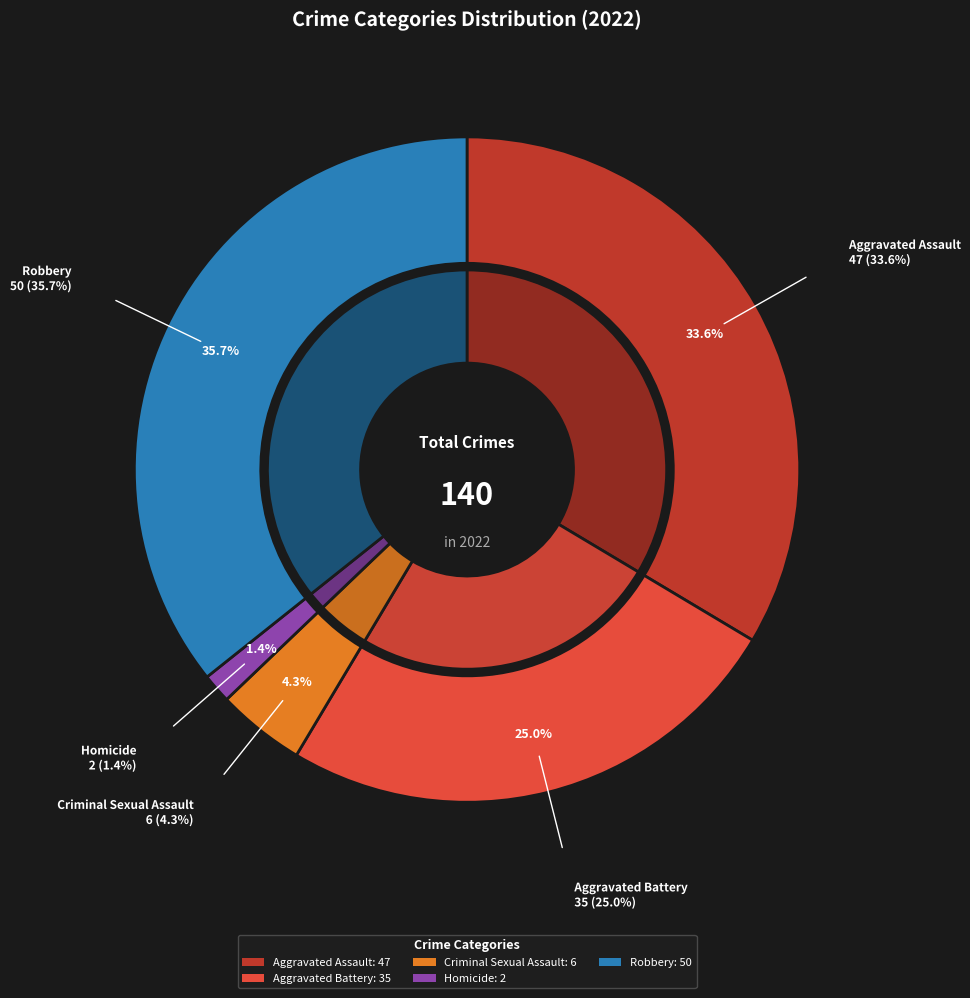

How much of the chart is everything except Aggravated Assault?

66.4%